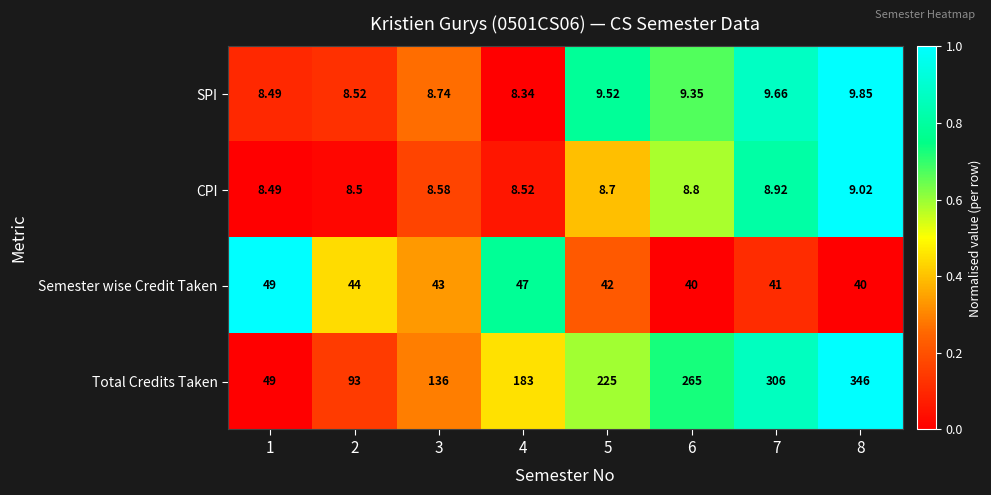

Rank the series at 6 from lowest to highest value.

CPI, SPI, Semester wise Credit Taken, Total Credits Taken